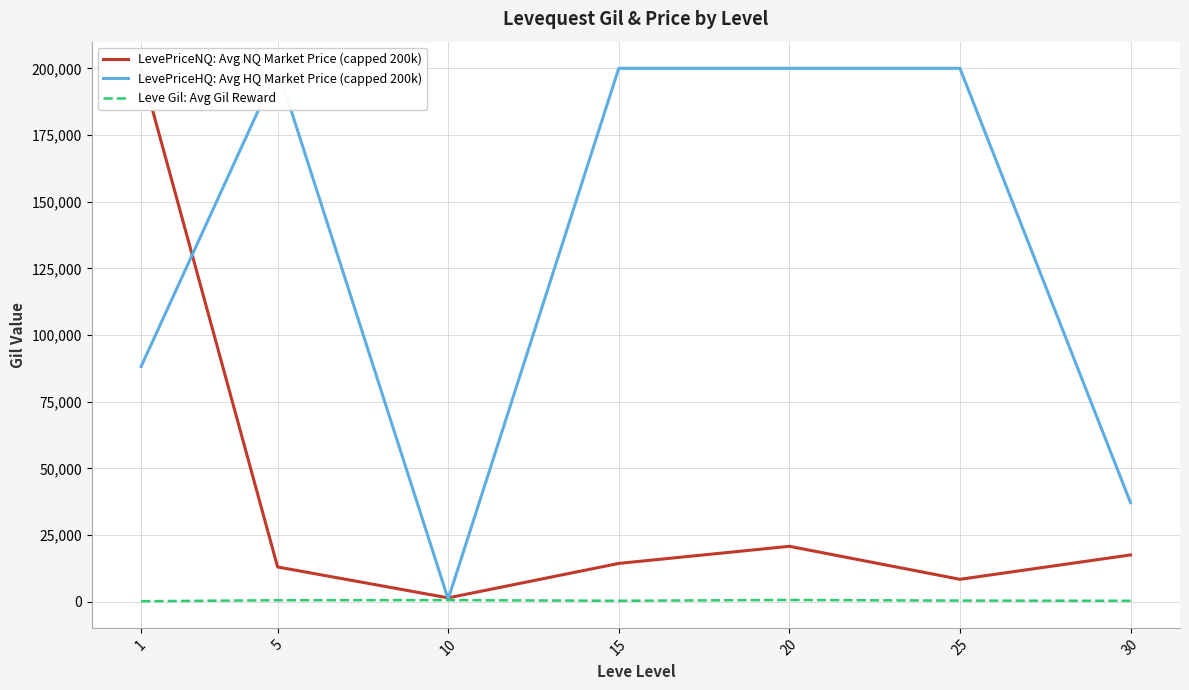

Is this an area chart (filled region under the line)?

No